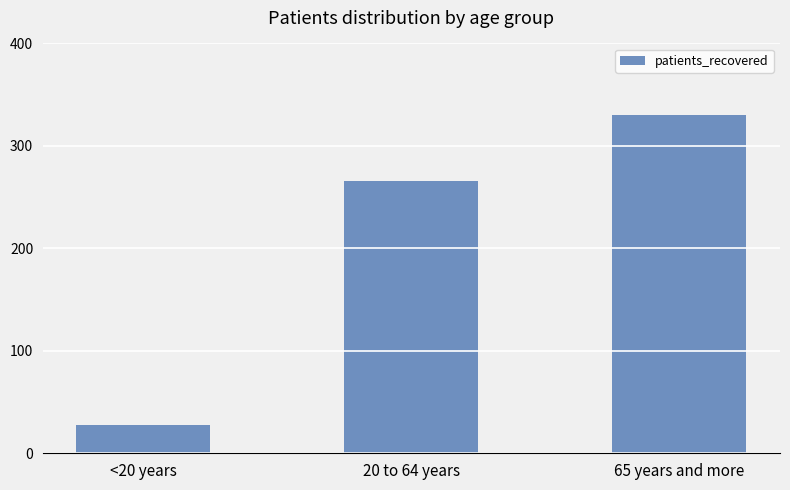

Are the bars horizontal?

No